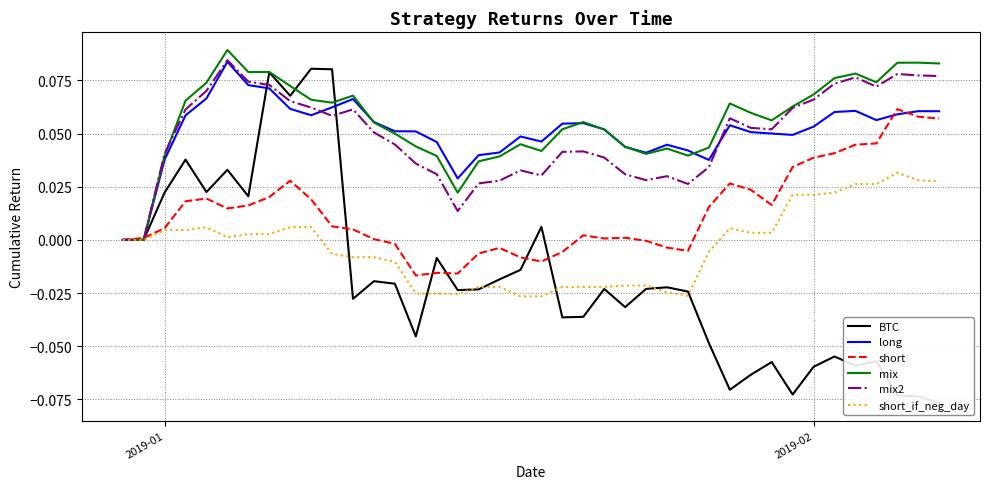

Reading left to right, extract all data points from this chart.

BTC: 0.0	0.0	0.0	0.0	0.0	0.0	0.0	0.1	0.1	0.1	0.1	-0.0	-0.0	-0.0	-0.0	-0.0	-0.0	-0.0	-0.0	-0.0	0.0	-0.0	-0.0	-0.0	-0.0	-0.0	-0.0	-0.0	-0.0	-0.1	-0.1	-0.1	-0.1	-0.1	-0.1	-0.1	-0.1	-0.1	-0.1	-0.1
long: 0.0	0.0	0.0	0.1	0.1	0.1	0.1	0.1	0.1	0.1	0.1	0.1	0.1	0.1	0.1	0.0	0.0	0.0	0.0	0.0	0.0	0.1	0.1	0.1	0.0	0.0	0.0	0.0	0.0	0.1	0.1	0.1	0.0	0.1	0.1	0.1	0.1	0.1	0.1	0.1
short: 0.0	0.0	0.0	0.0	0.0	0.0	0.0	0.0	0.0	0.0	0.0	0.0	0.0	-0.0	-0.0	-0.0	-0.0	-0.0	-0.0	-0.0	-0.0	-0.0	0.0	0.0	0.0	-0.0	-0.0	-0.0	0.0	0.0	0.0	0.0	0.0	0.0	0.0	0.0	0.0	0.1	0.1	0.1
mix: 0.0	0.0	0.0	0.1	0.1	0.1	0.1	0.1	0.1	0.1	0.1	0.1	0.1	0.0	0.0	0.0	0.0	0.0	0.0	0.0	0.0	0.1	0.1	0.1	0.0	0.0	0.0	0.0	0.0	0.1	0.1	0.1	0.1	0.1	0.1	0.1	0.1	0.1	0.1	0.1
mix2: 0.0	0.0	0.0	0.1	0.1	0.1	0.1	0.1	0.1	0.1	0.1	0.1	0.1	0.0	0.0	0.0	0.0	0.0	0.0	0.0	0.0	0.0	0.0	0.0	0.0	0.0	0.0	0.0	0.0	0.1	0.1	0.1	0.1	0.1	0.1	0.1	0.1	0.1	0.1	0.1
short_if_neg_day: 0.0	0.0	0.0	0.0	0.0	0.0	0.0	0.0	0.0	0.0	-0.0	-0.0	-0.0	-0.0	-0.0	-0.0	-0.0	-0.0	-0.0	-0.0	-0.0	-0.0	-0.0	-0.0	-0.0	-0.0	-0.0	-0.0	-0.0	0.0	0.0	0.0	0.0	0.0	0.0	0.0	0.0	0.0	0.0	0.0